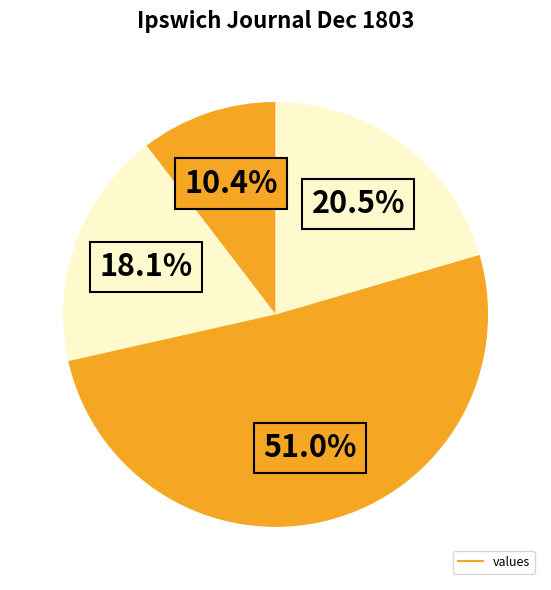

How many segments does this pie chart have?

4